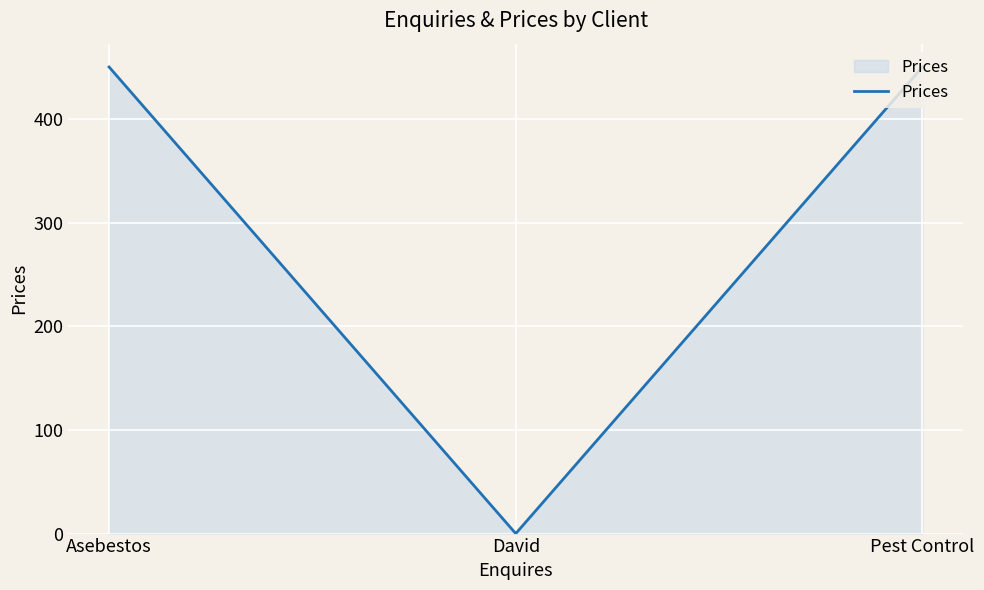

What is the greatest value displayed?

450